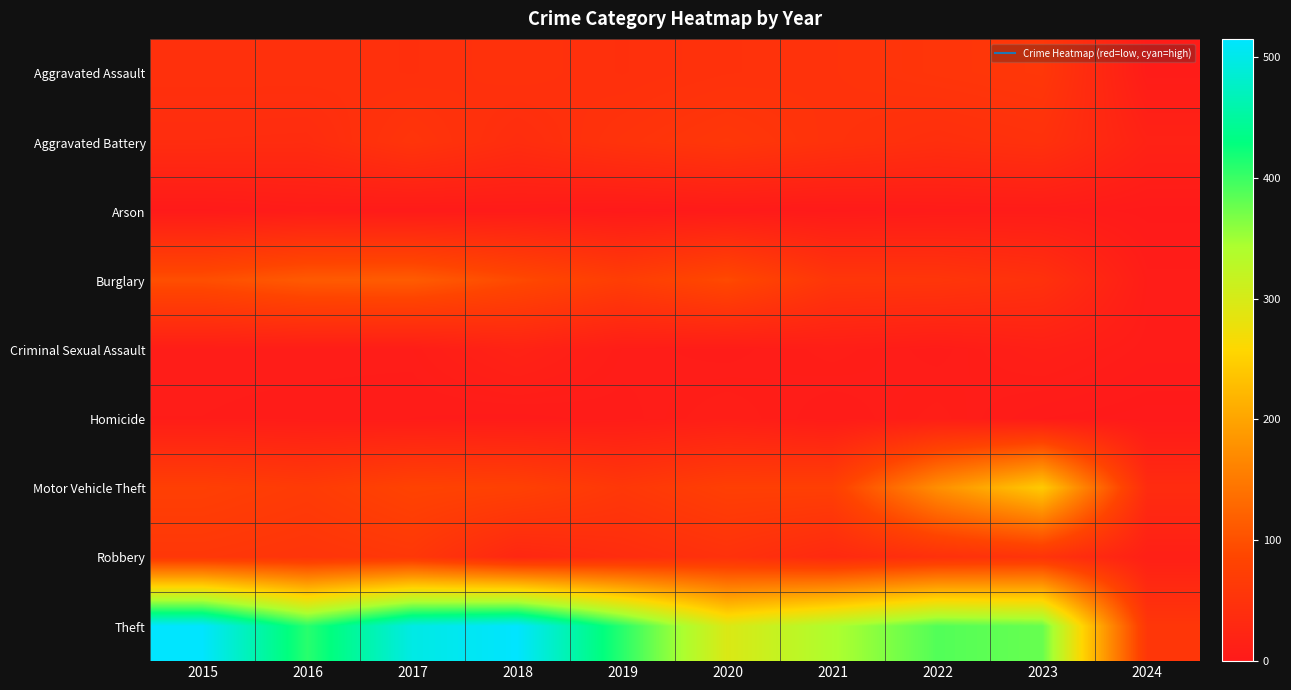

Reading left to right, what are all the values shown in this chart?

Aggravated Assault: 2015=46	2016=46	2017=44	2018=48	2019=44	2020=48	2021=50	2022=55	2023=59	2024=5
Aggravated Battery: 2015=38	2016=37	2017=54	2018=39	2019=51	2020=59	2021=49	2022=42	2023=47	2024=17
Arson: 2015=1	2016=4	2017=2	2018=3	2019=0	2020=2	2021=1	2022=3	2023=4	2024=1
Burglary: 2015=98	2016=112	2017=114	2018=92	2019=72	2020=92	2021=57	2022=56	2023=47	2024=7
Criminal Sexual Assault: 2015=7	2016=7	2017=7	2018=18	2019=7	2020=5	2021=9	2022=5	2023=12	2024=5
Homicide: 2015=6	2016=5	2017=4	2018=3	2019=5	2020=10	2021=4	2022=9	2023=2	2024=0
Motor Vehicle Theft: 2015=75	2016=67	2017=82	2018=78	2019=60	2020=75	2021=75	2022=175	2023=243	2024=36
Robbery: 2015=59	2016=54	2017=60	2018=27	2019=38	2020=48	2021=32	2022=46	2023=53	2024=12
Theft: 2015=515	2016=409	2017=497	2018=515	2019=409	2020=296	2021=341	2022=388	2023=378	2024=58